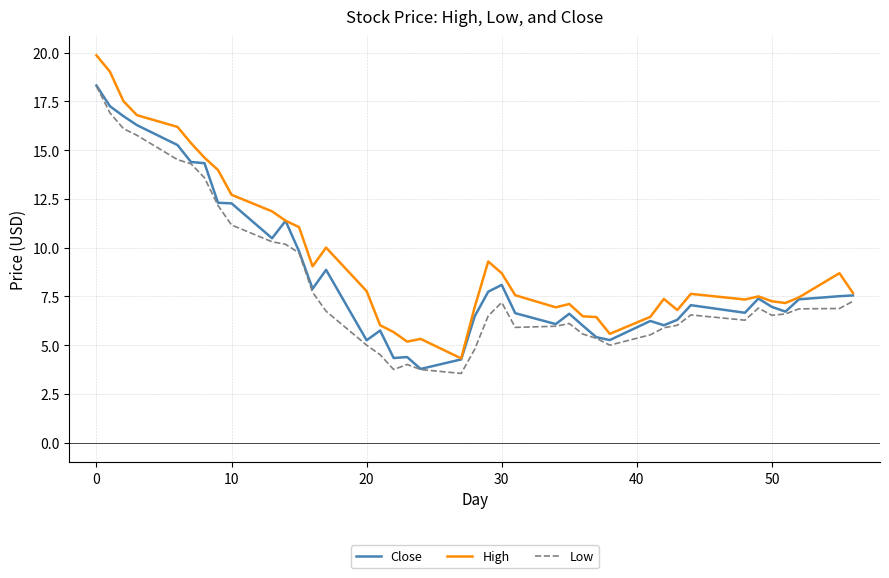

Which series has the widest spread of values?

High